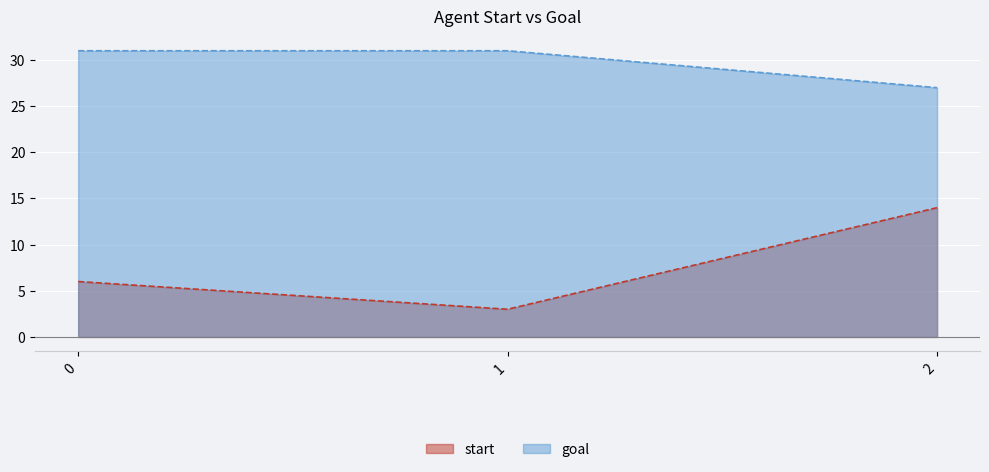

What is the difference between the maximum and minimum values in the start series?

11